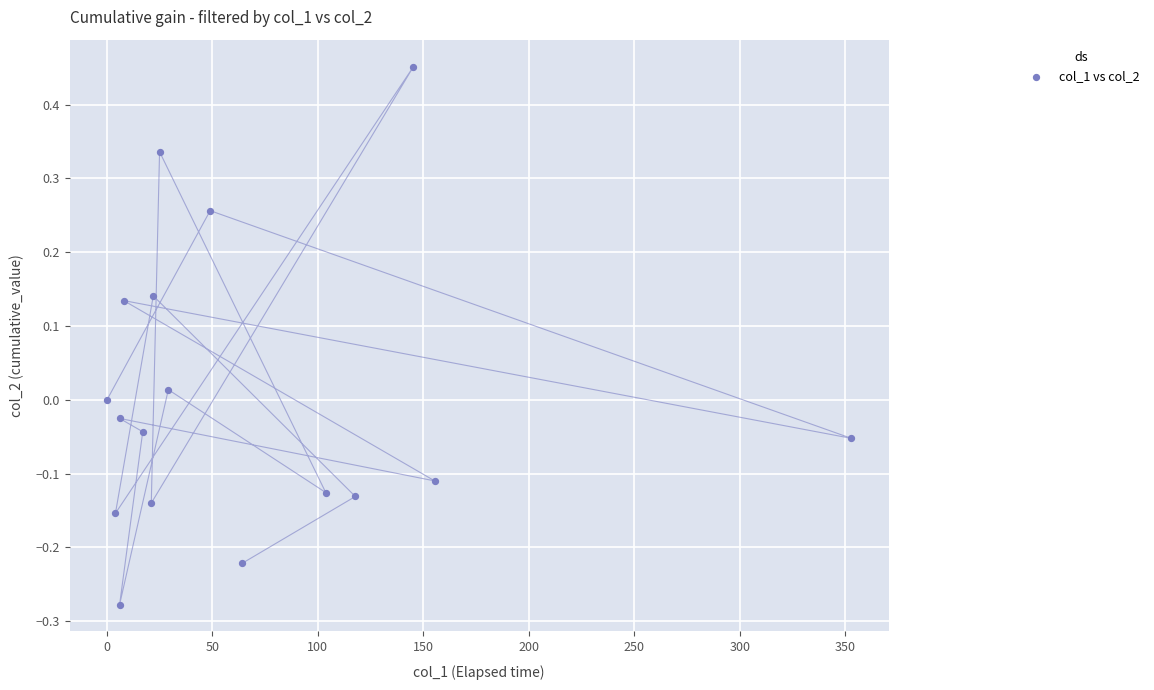

What is the range of Y values (max minus min)?

0.7